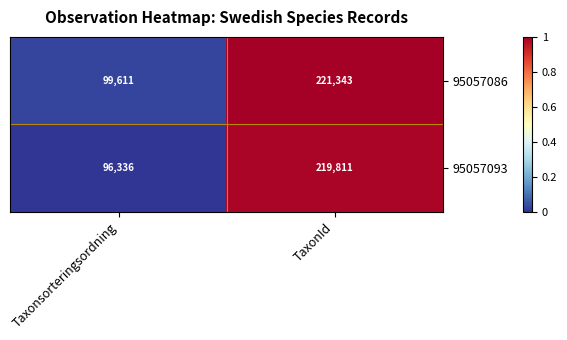

The 95057093 series shows 96336 at Taxonsorteringsordning. True or false?

True